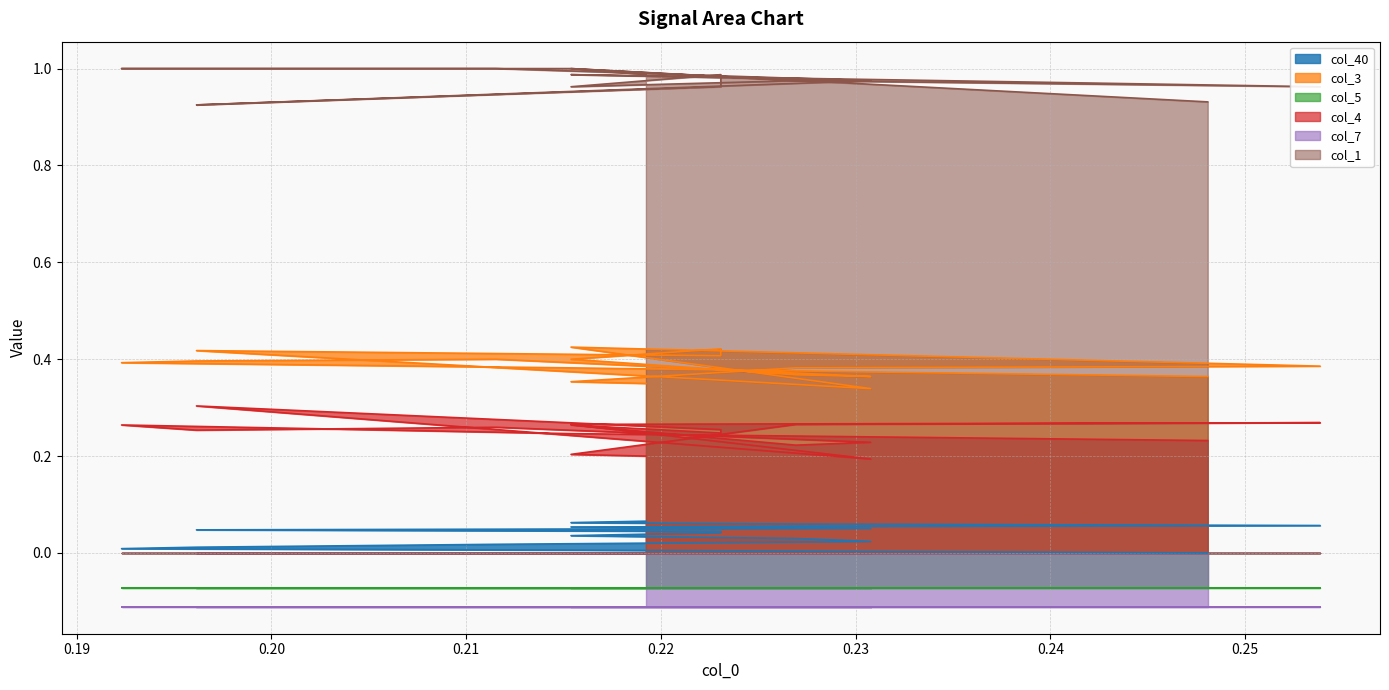

What is the sum of all col_1 values?

21.5